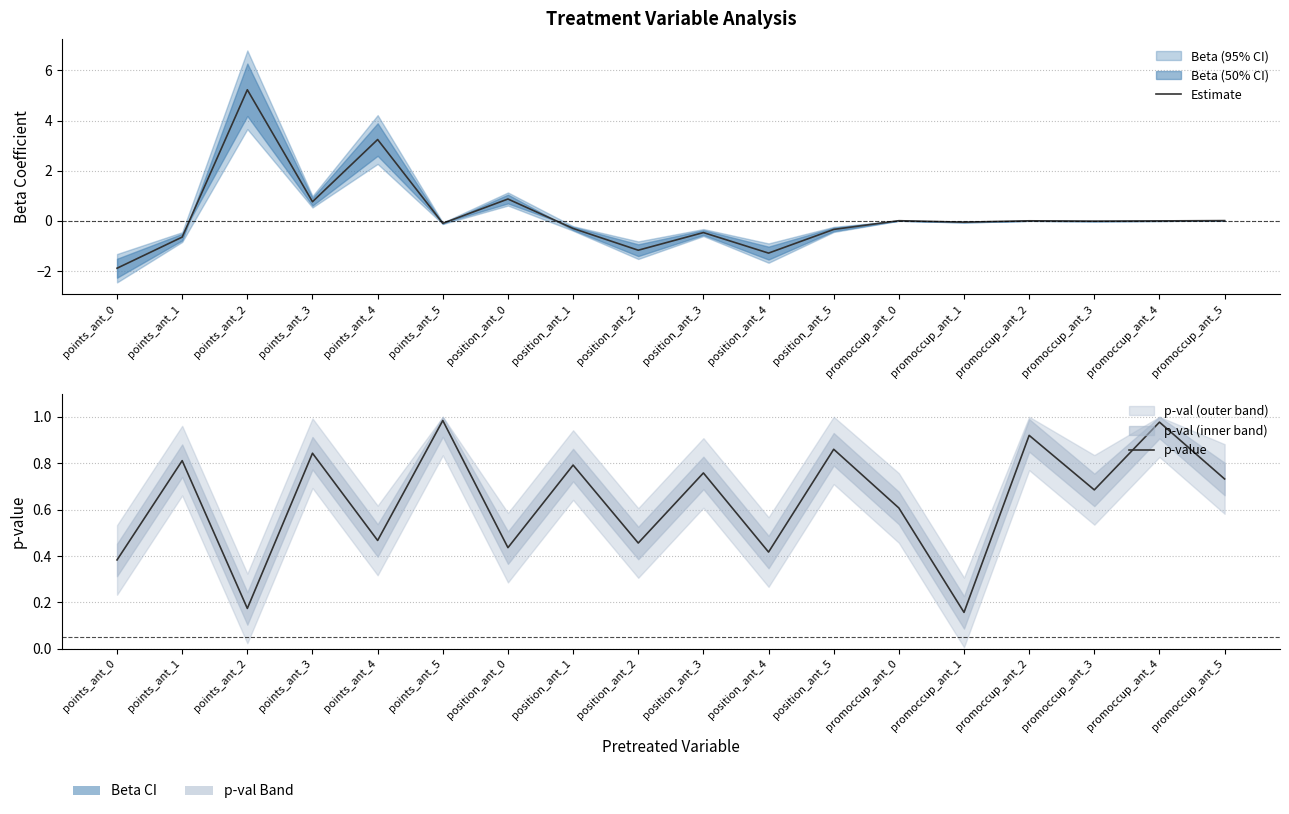

True or false: p-value has a value of 1.2 at position_ant_1.

False